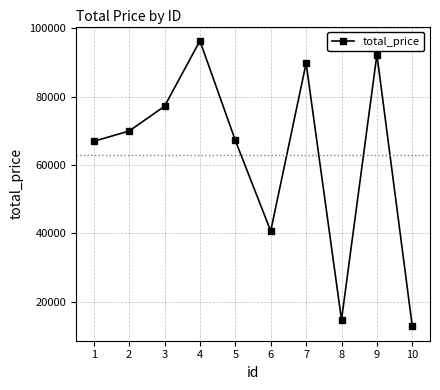

What is the value of the 2nd point from the left?

69947